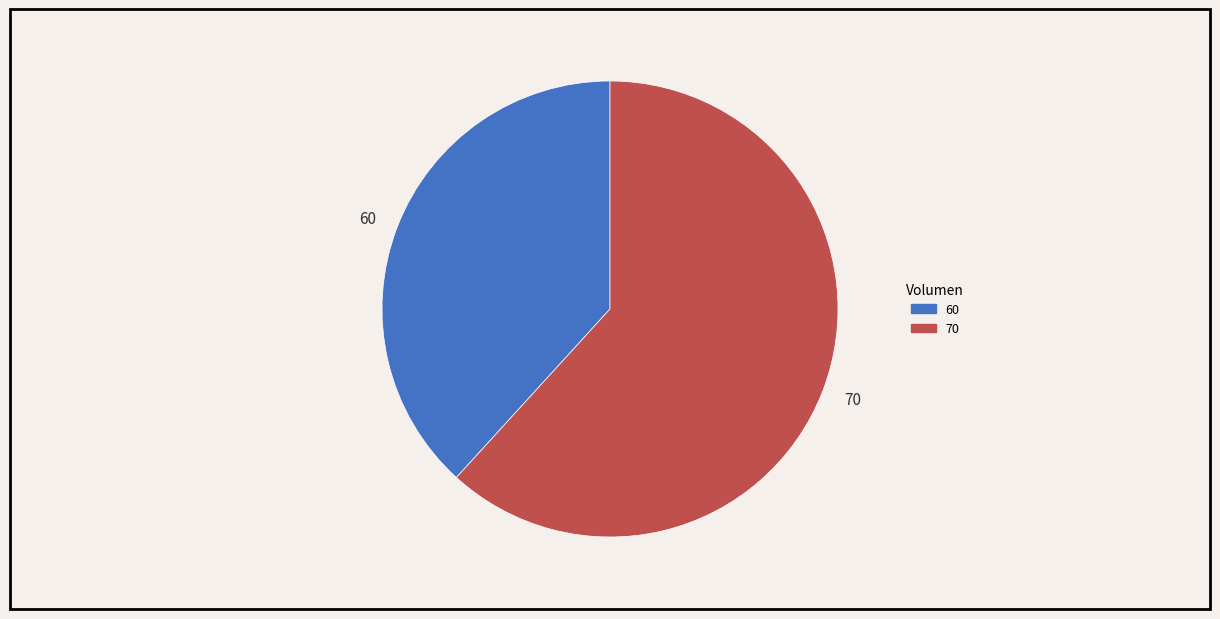

Do 60 and 70 together represent more than half of the pie?

Yes